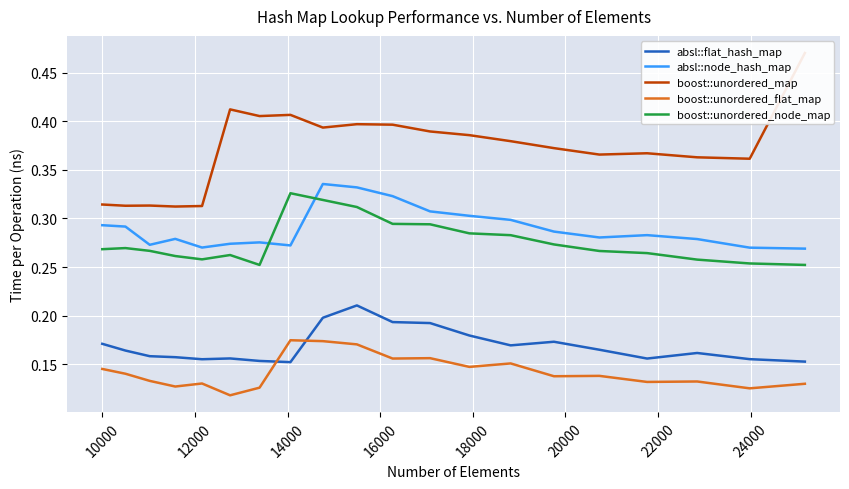

What is the value of the boost::unordered_flat_map point at the 11th from the left?

0.2